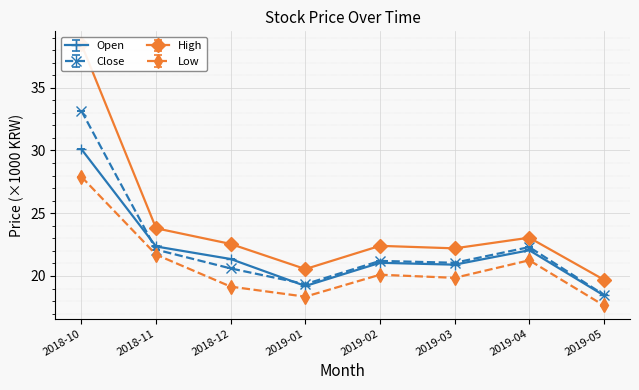

Where is the first local maximum for Low?

2019-02